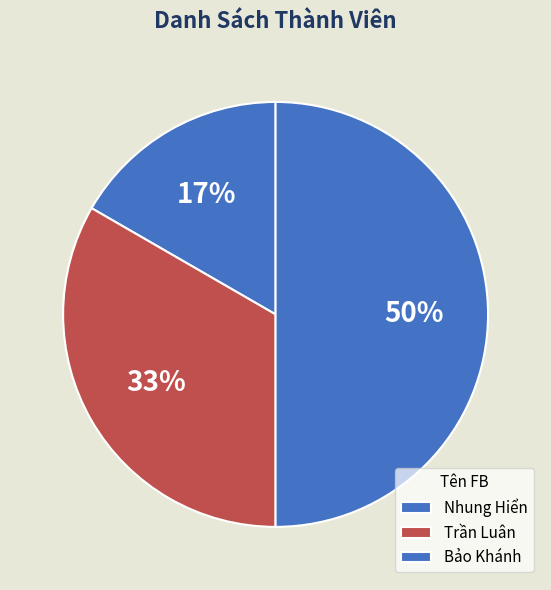

Count the number of slices in the pie.

3